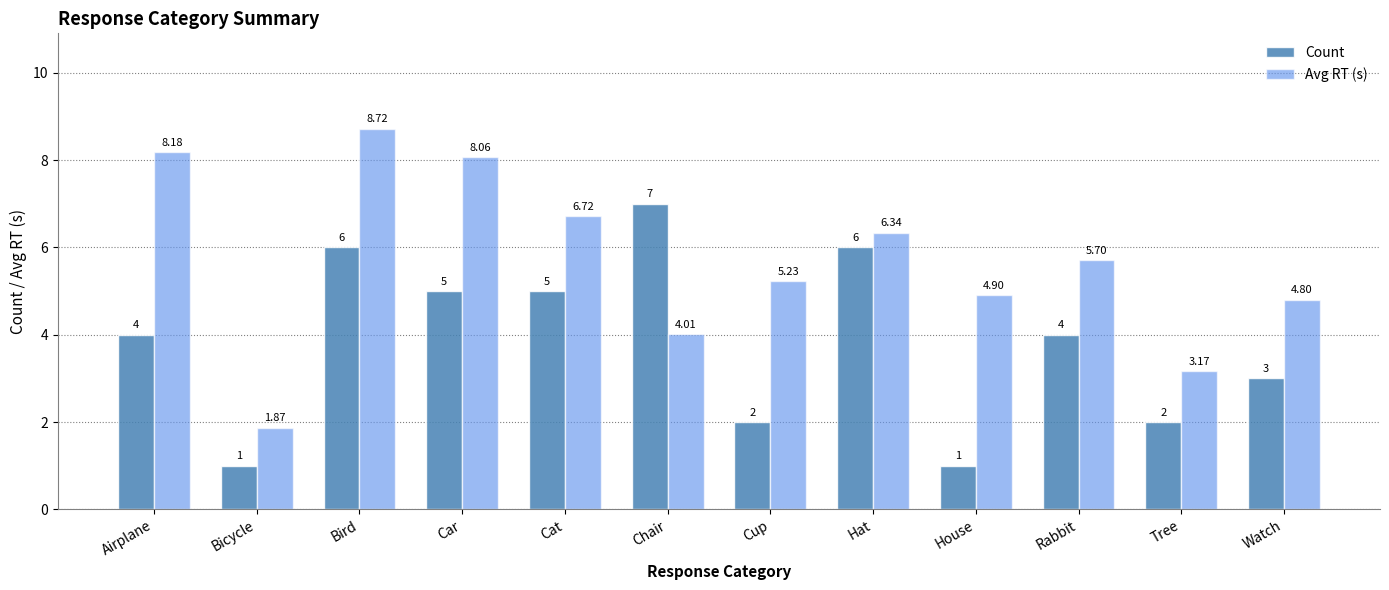

How many data points in Avg RT (s) are less than 5?

5